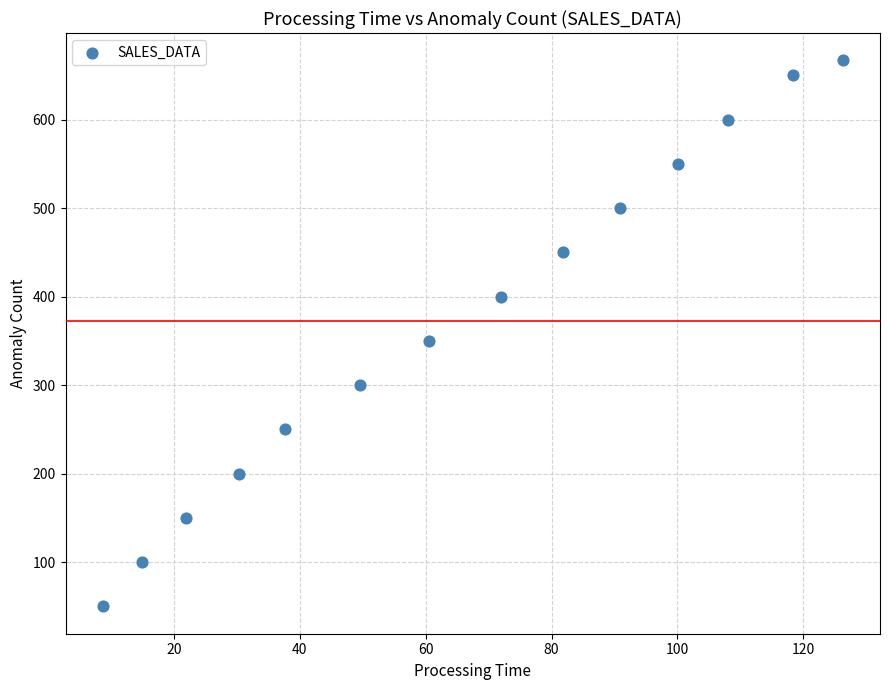

What is the range of Y values (max minus min)?

617